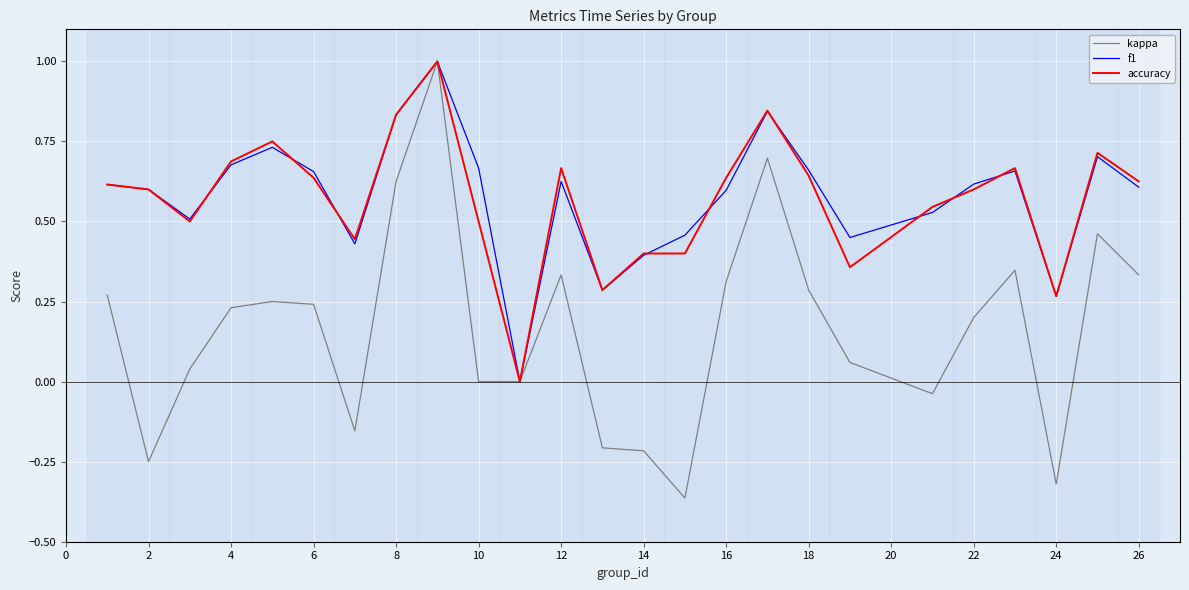

What is the maximum value for kappa?

1.0